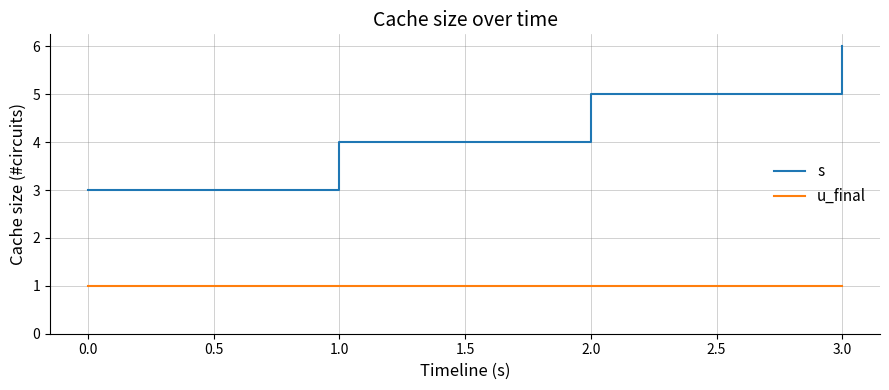

The s series shows 10 at 3.0. True or false?

False